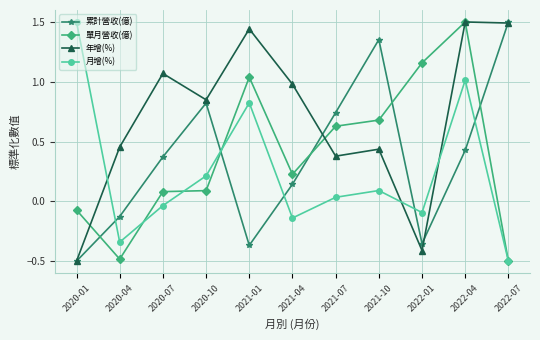

What is the lowest value of the 月增(%) series?

-0.5